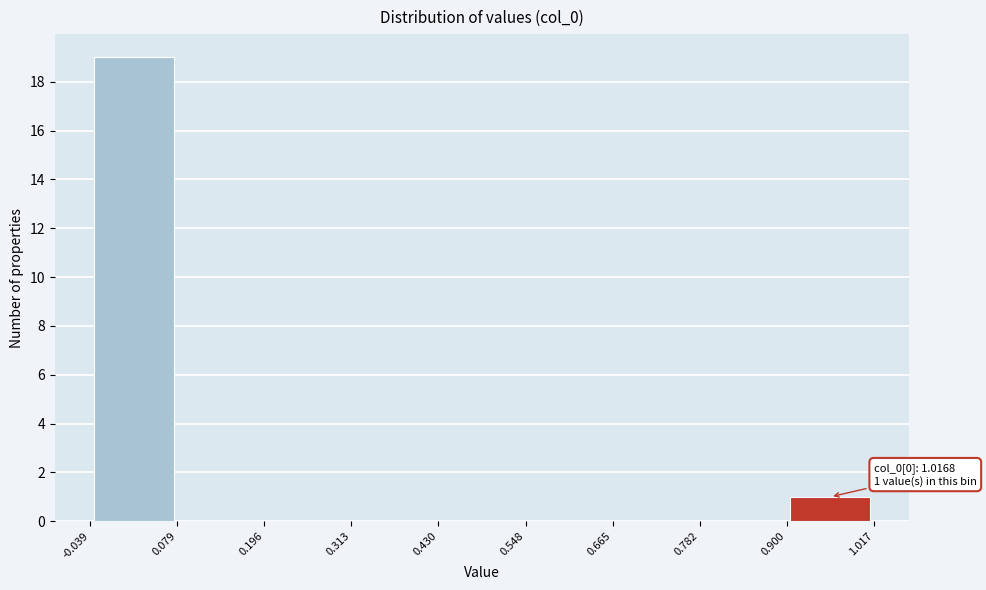

Over which range of the x-axis is the bar tallest?

-0.039 to 0.079